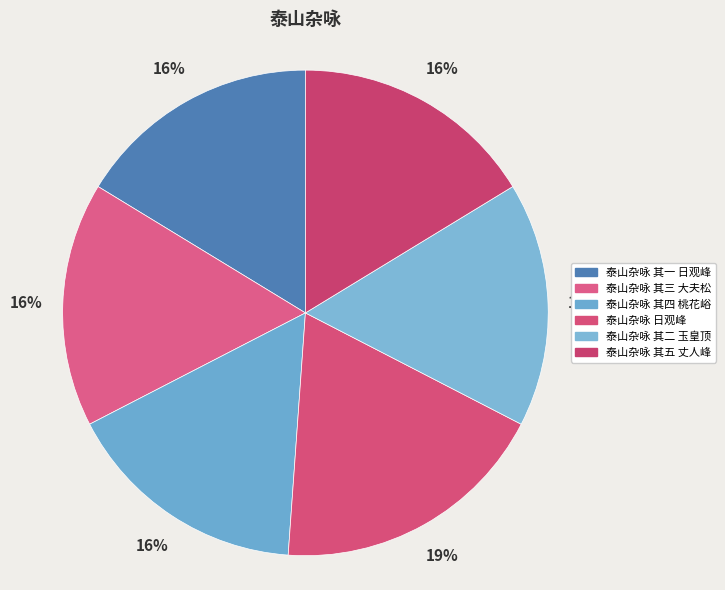

Is 泰山杂咏 日观峰 the majority of the pie?

No